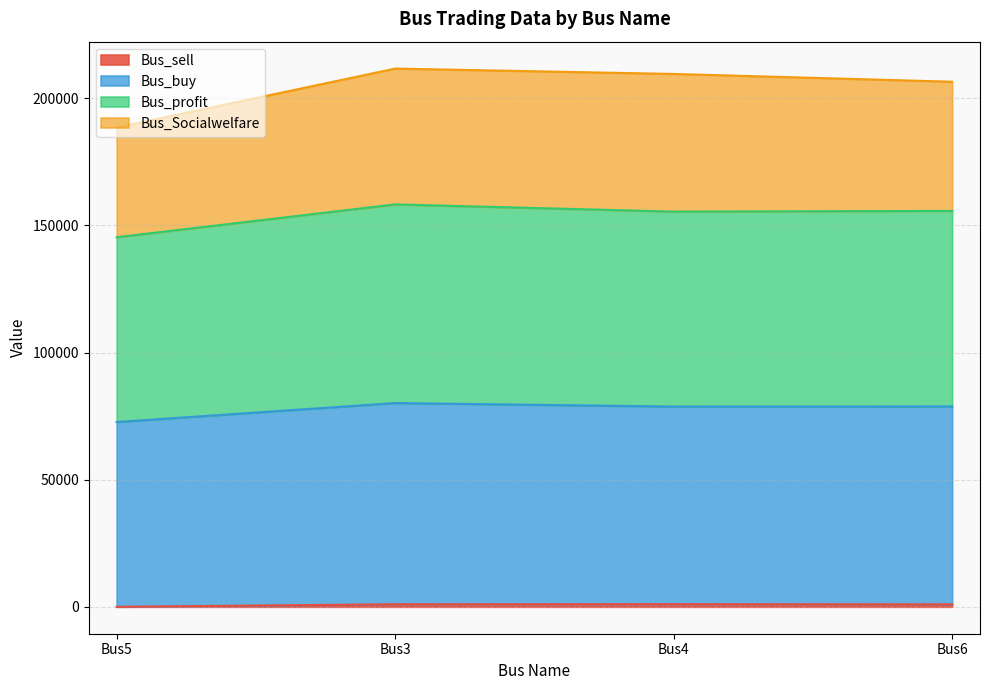

The value of Bus_profit at Bus5 is 48759.6. True or false?

False